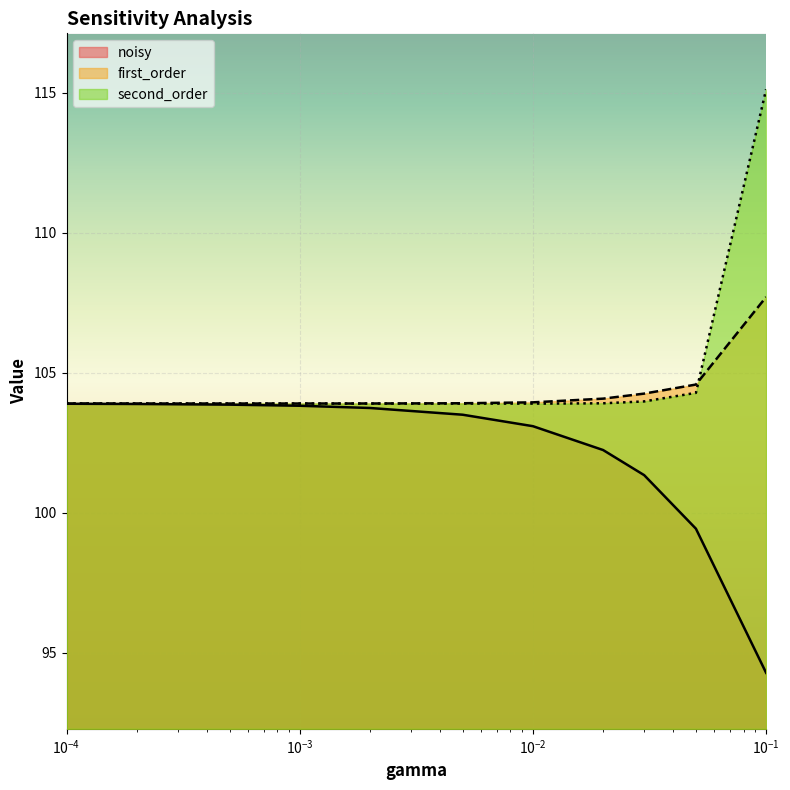

What is the value of the noisy point at the 4th from the left?

103.8